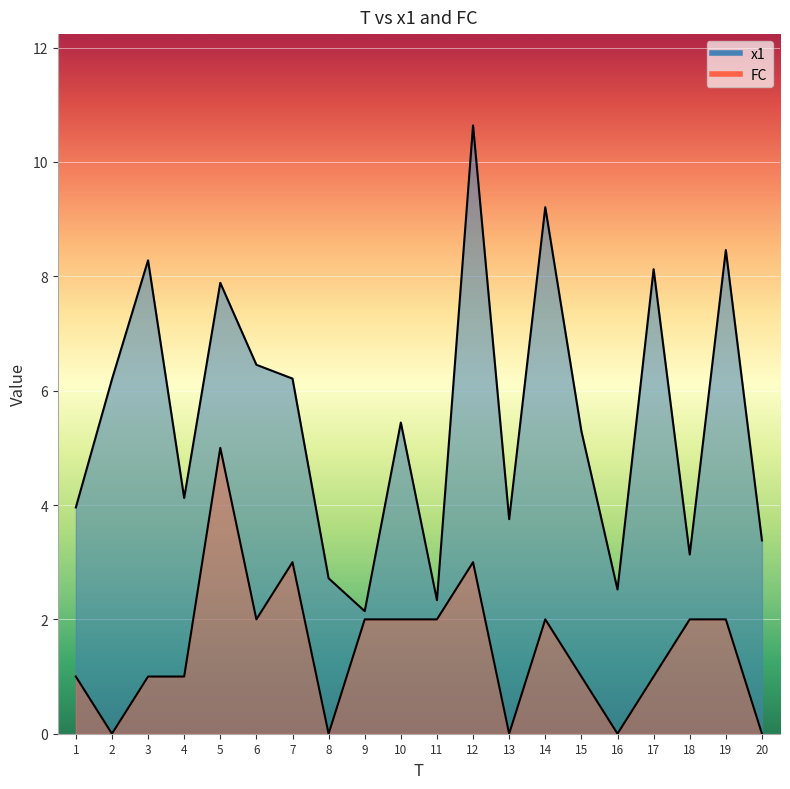

True or false: x1 and FC cross at least once.

False